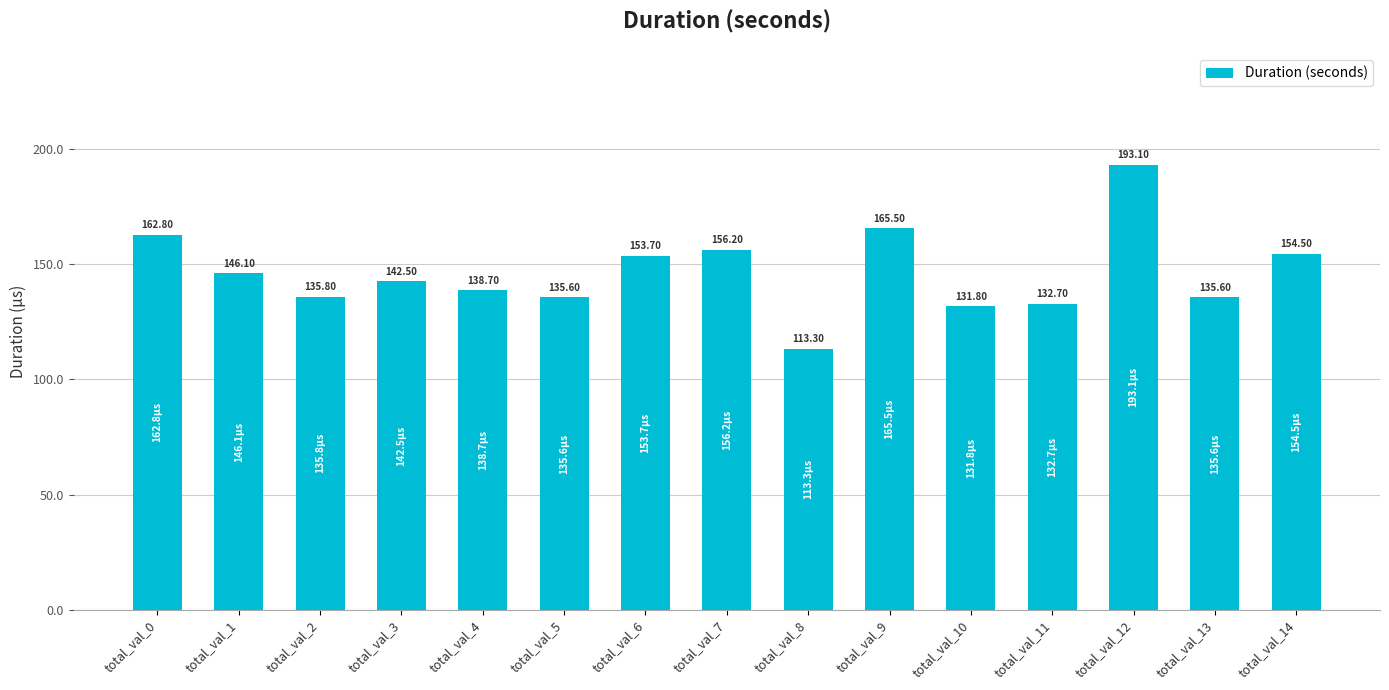

At which category does the chart reach its minimum across all series?

total_val_8